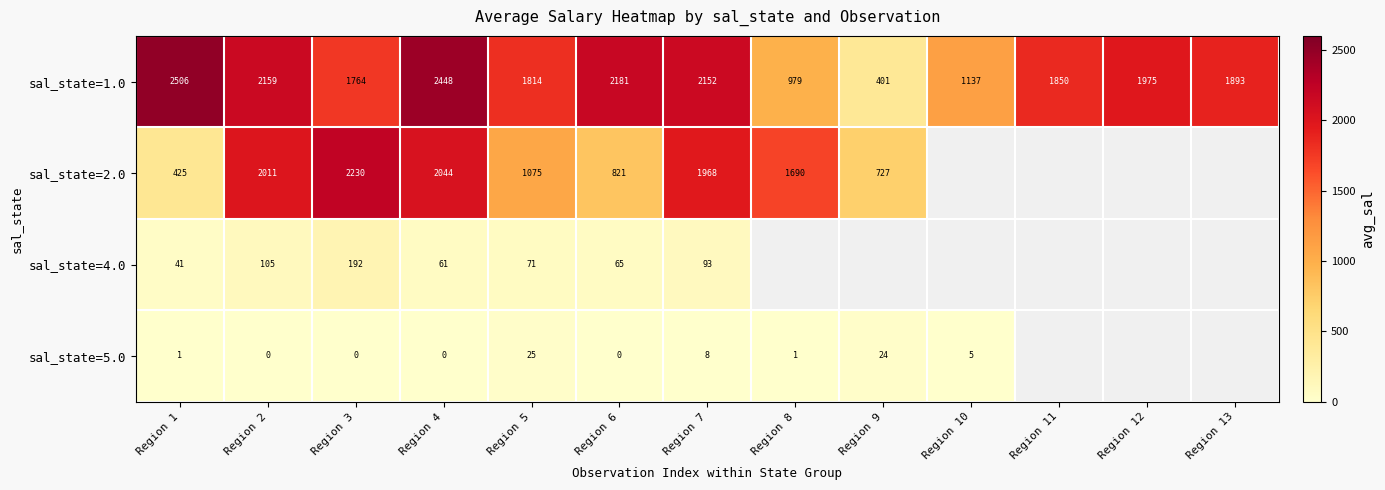

Which category has the highest value in the sal_state=1.0 series?

Region 1